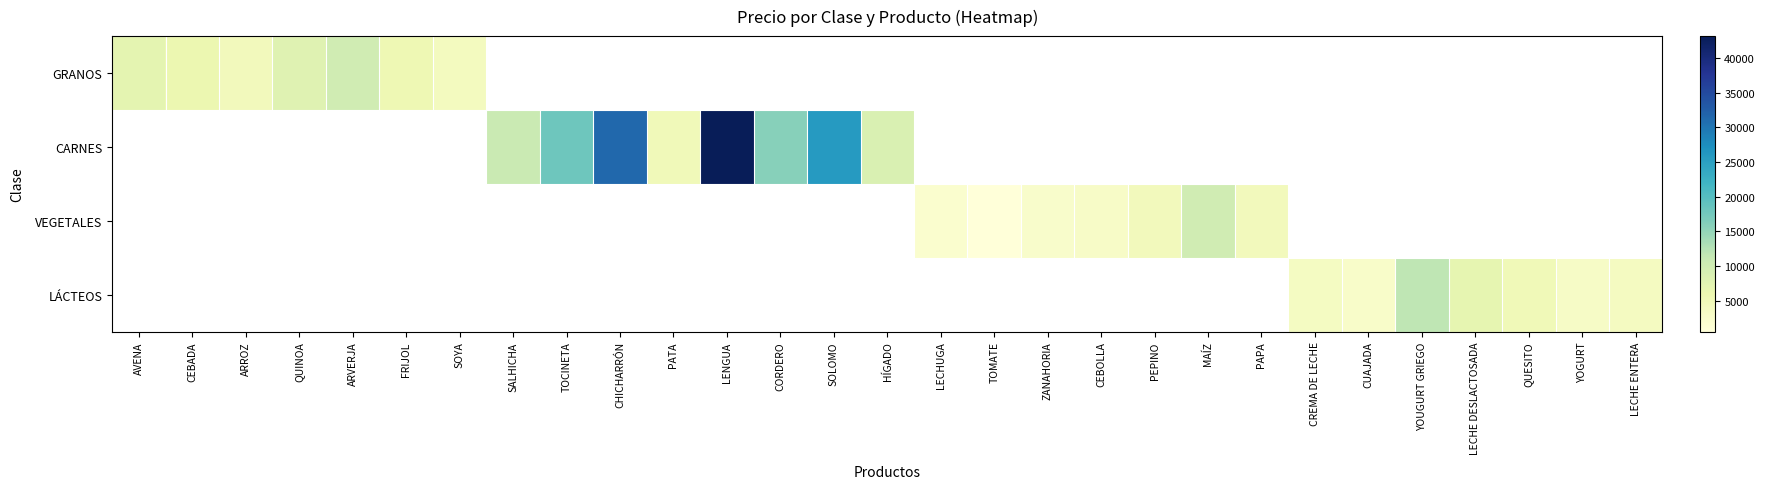

Is it true that VEGETALES equals 3469.1 at ZANAHORIA?

False